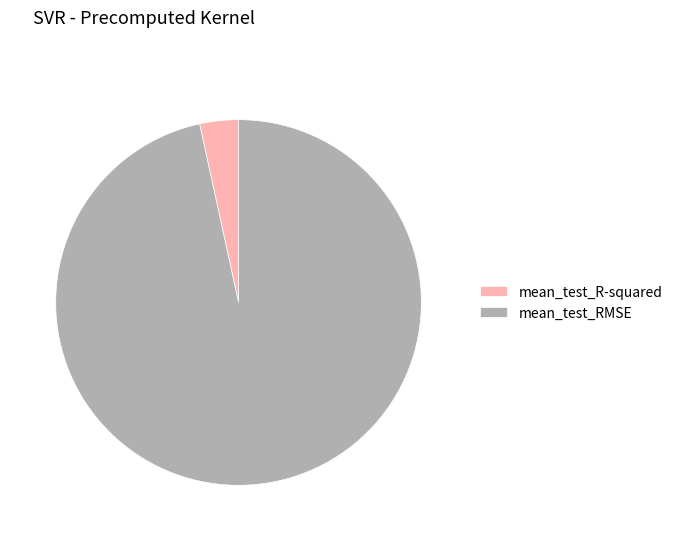

Combined, do mean_test_R-squared and mean_test_RMSE account for over 50%?

Yes